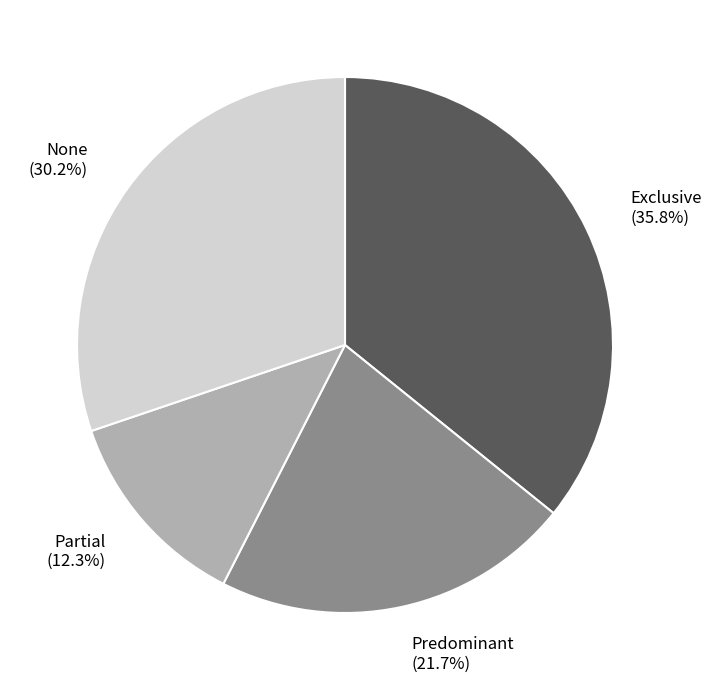

Does any single category account for the majority?

No